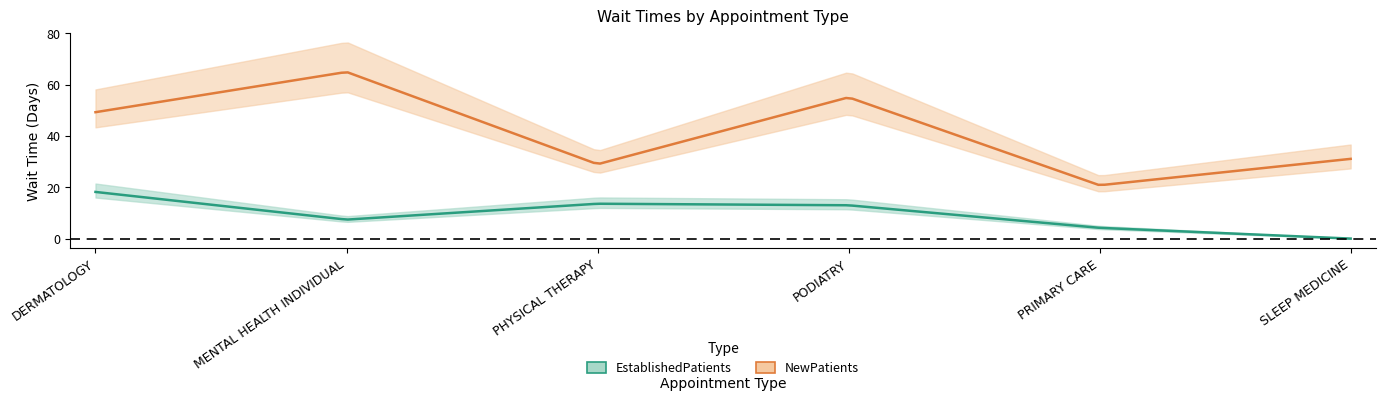

What is the sum of the EstablishedPatients values at SLEEP MEDICINE and MENTAL HEALTH INDIVIDUAL?

7.4